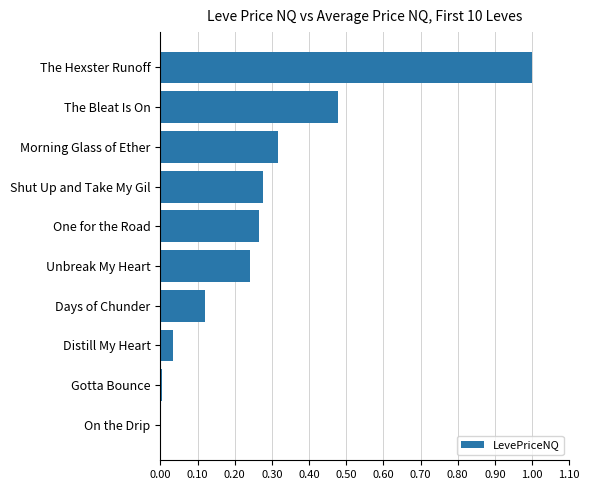

True or false: the data shows 0.1 at Shut Up and Take My Gil.

False